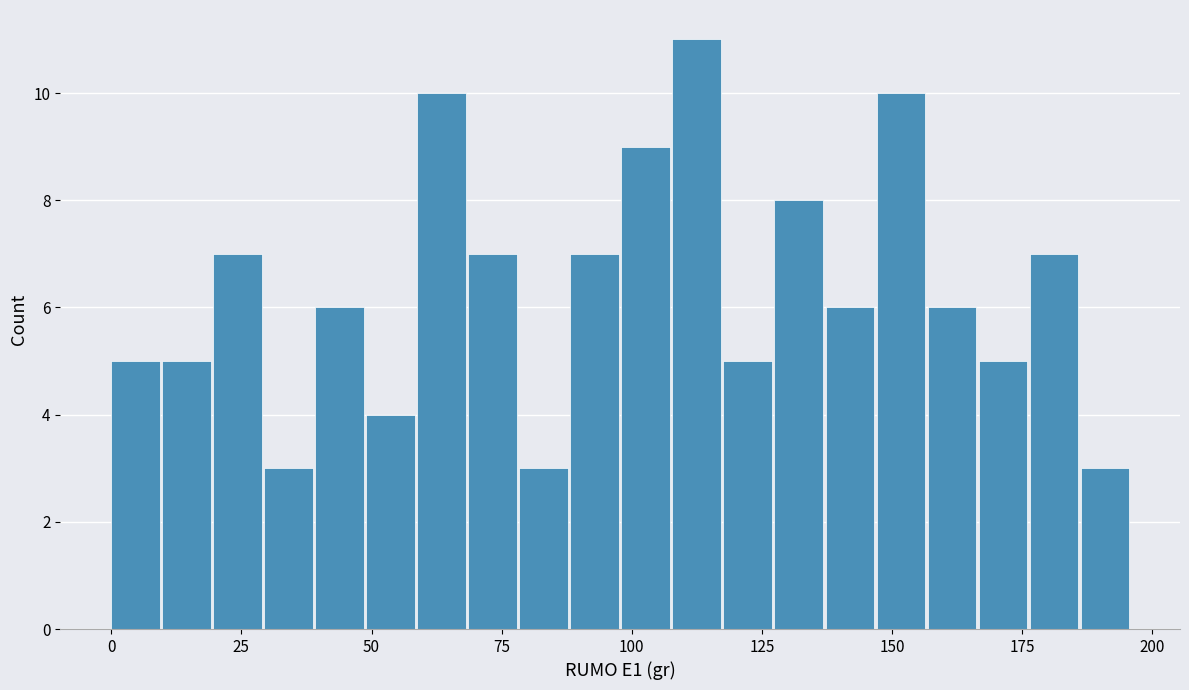

Read against the x-axis, roughly where is the centre of the tallest bar?

110